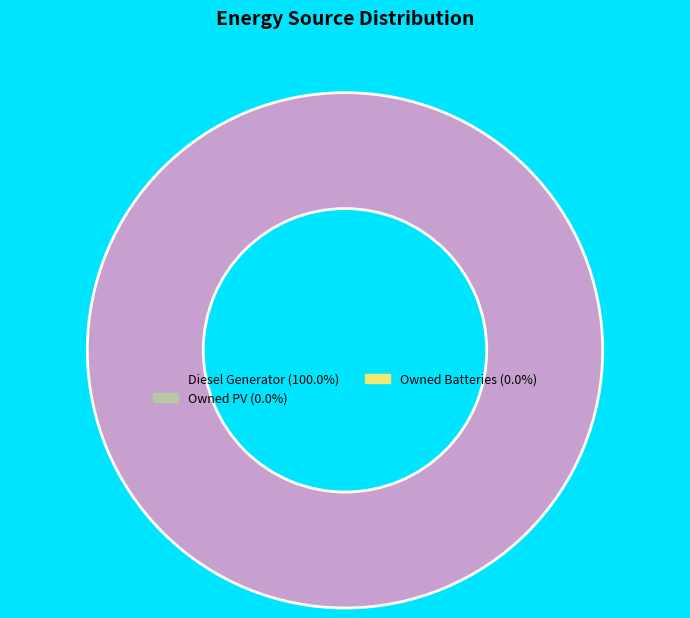

Does any single category account for the majority?

Yes